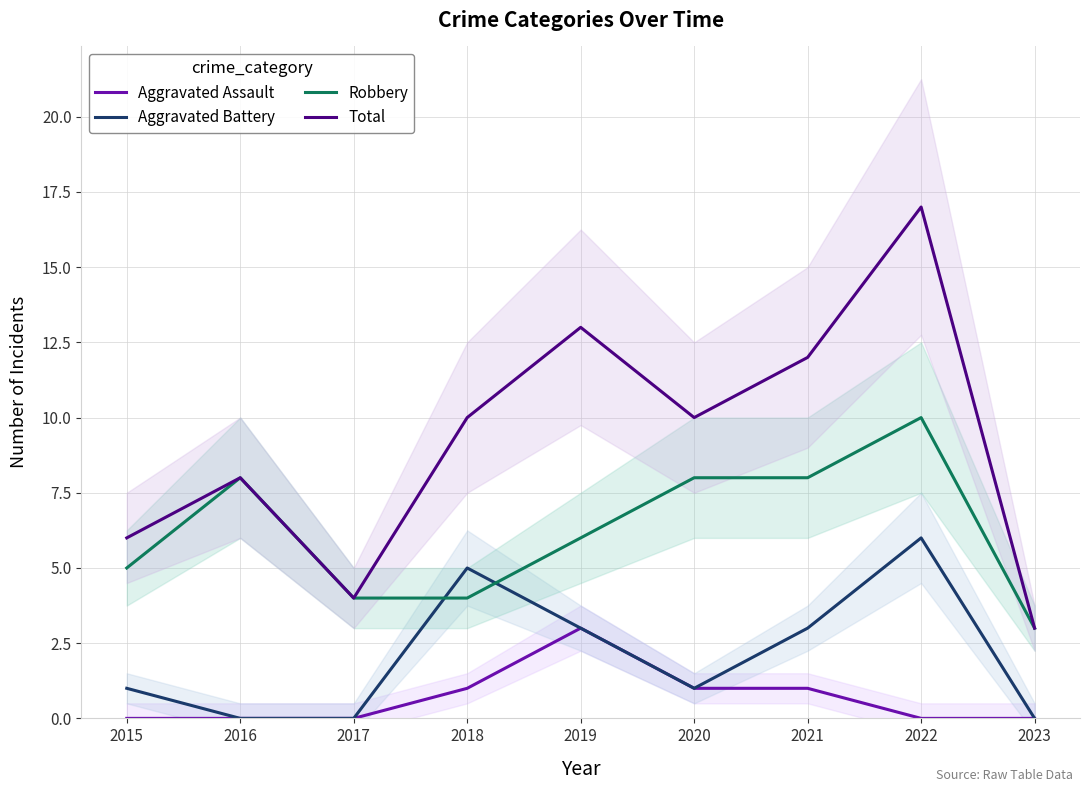

Reading left to right, extract all data points from this chart.

Aggravated Assault: 2015=0	2016=0	2017=0	2018=1	2019=3	2020=1	2021=1	2022=0	2023=0
Aggravated Battery: 2015=1	2016=0	2017=0	2018=5	2019=3	2020=1	2021=3	2022=6	2023=0
Robbery: 2015=5	2016=8	2017=4	2018=4	2019=6	2020=8	2021=8	2022=10	2023=3
Total: 2015=6	2016=8	2017=4	2018=10	2019=13	2020=10	2021=12	2022=17	2023=3